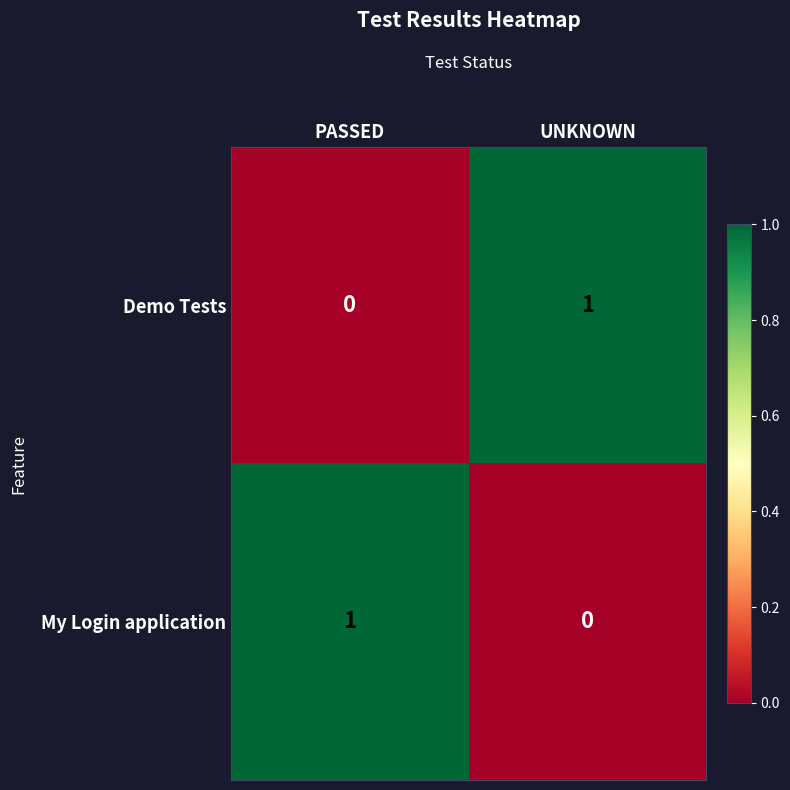

Is the value of Demo Tests at UNKNOWN greater than the value of My Login application at UNKNOWN?

Yes